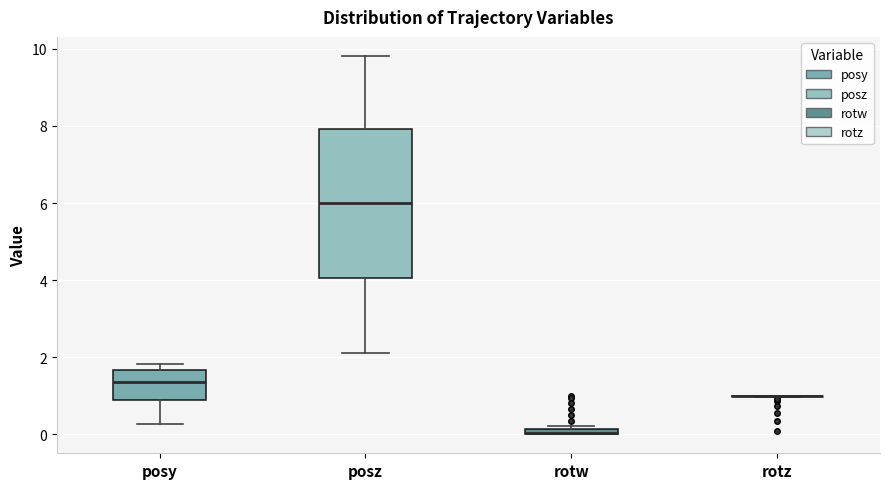

Comparing the boxes themselves (not the whiskers), which one is the tallest?

posz